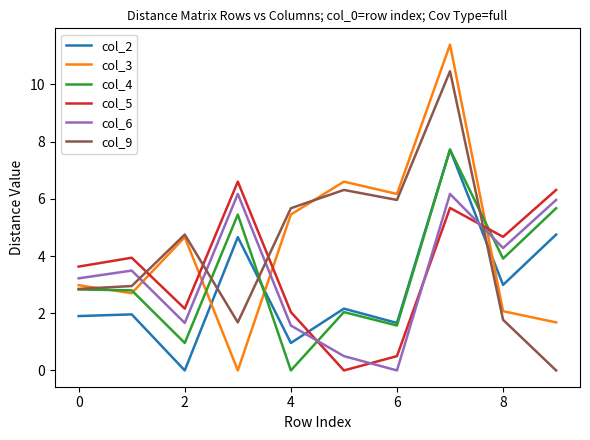

In col_6, how many points are higher than both neighbors (excluding endpoints)?

3